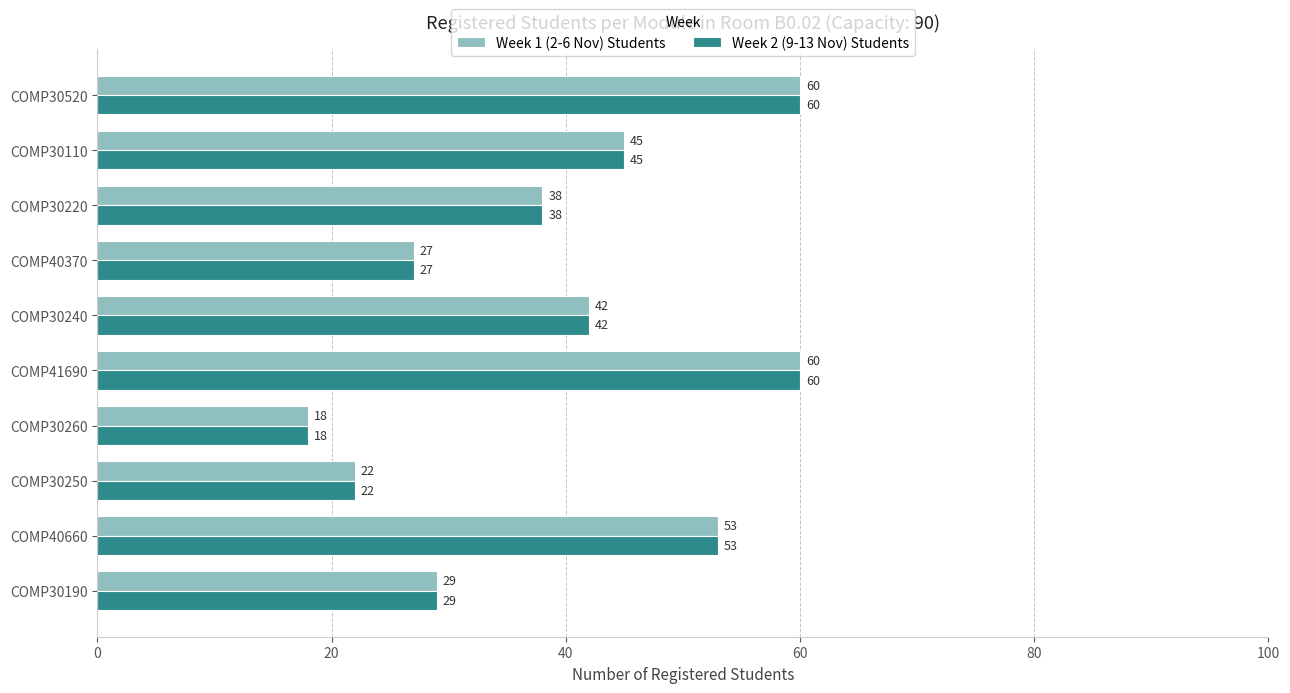

What is the total value across all series at COMP40370?

54